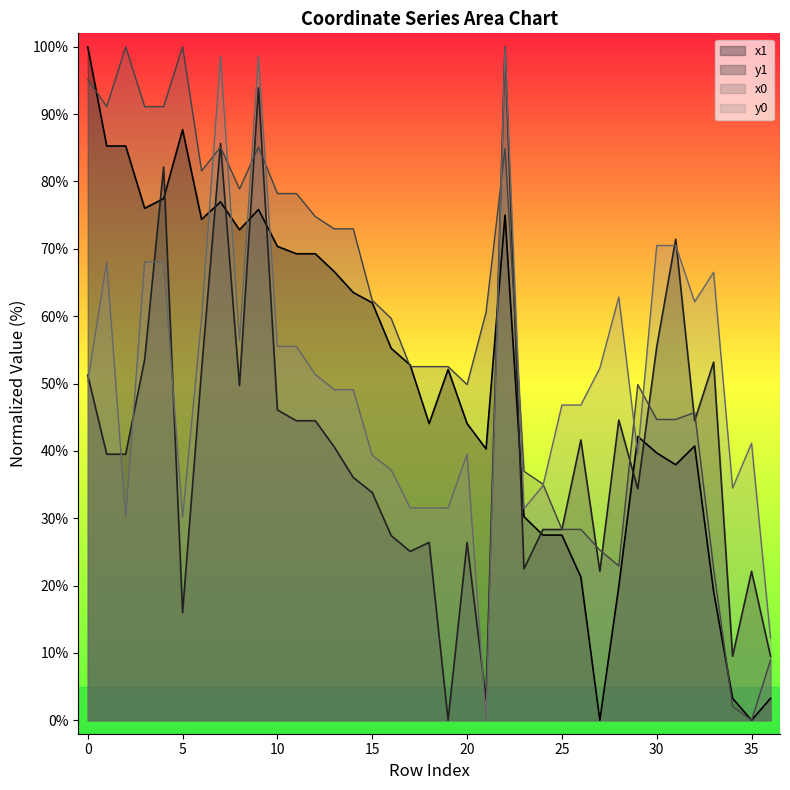

What is the value of the y1 point at the 12th from the left?

44.5